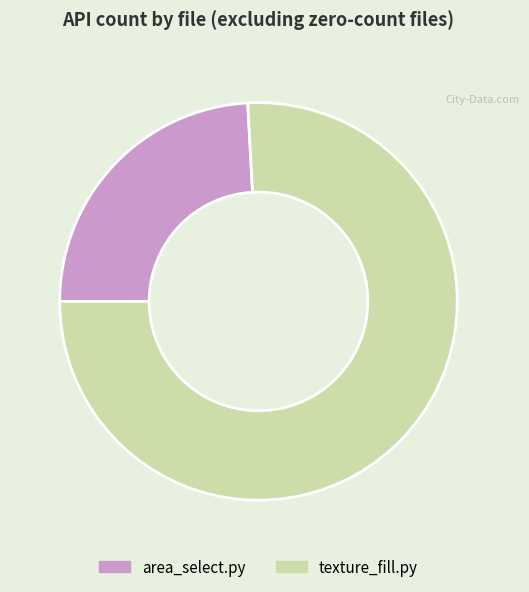

Count the number of slices in the pie.

2